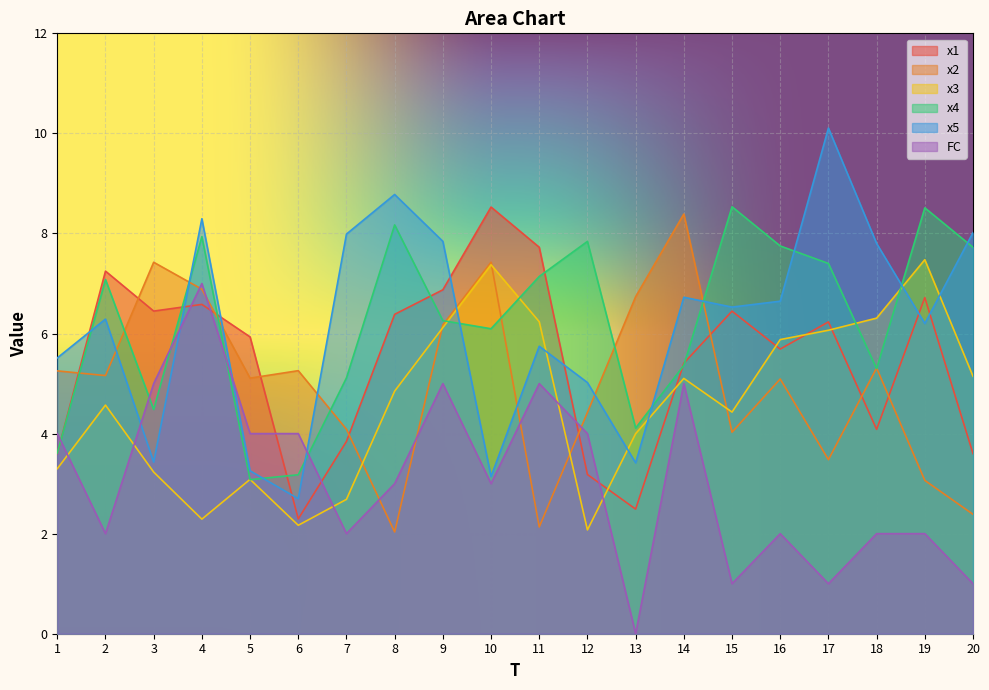

Does the chart display data point markers on the line(s)?

No